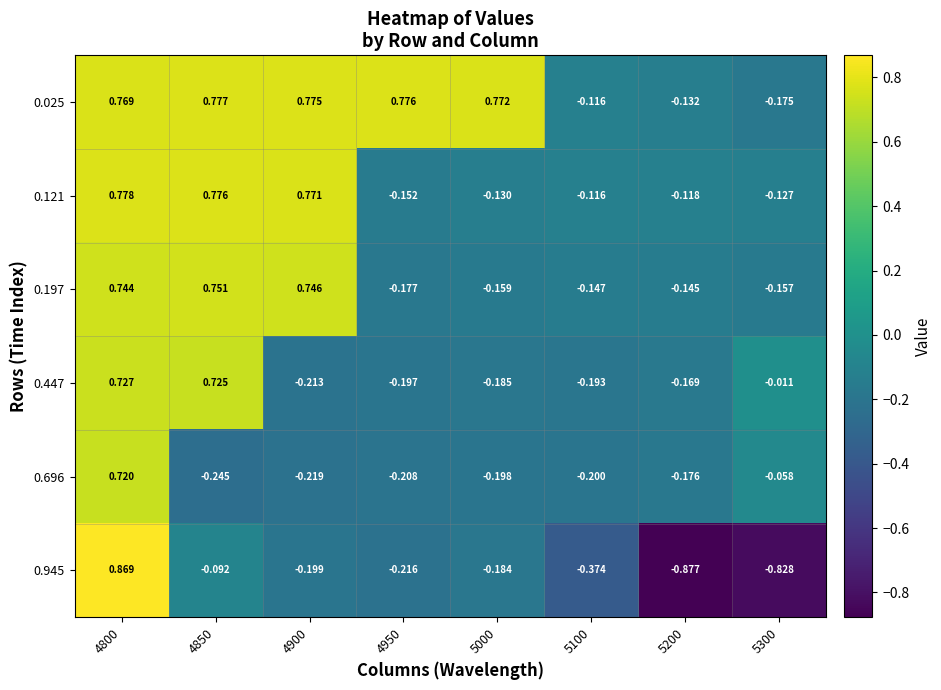

At how many categories does at least one series exceed 0?

5